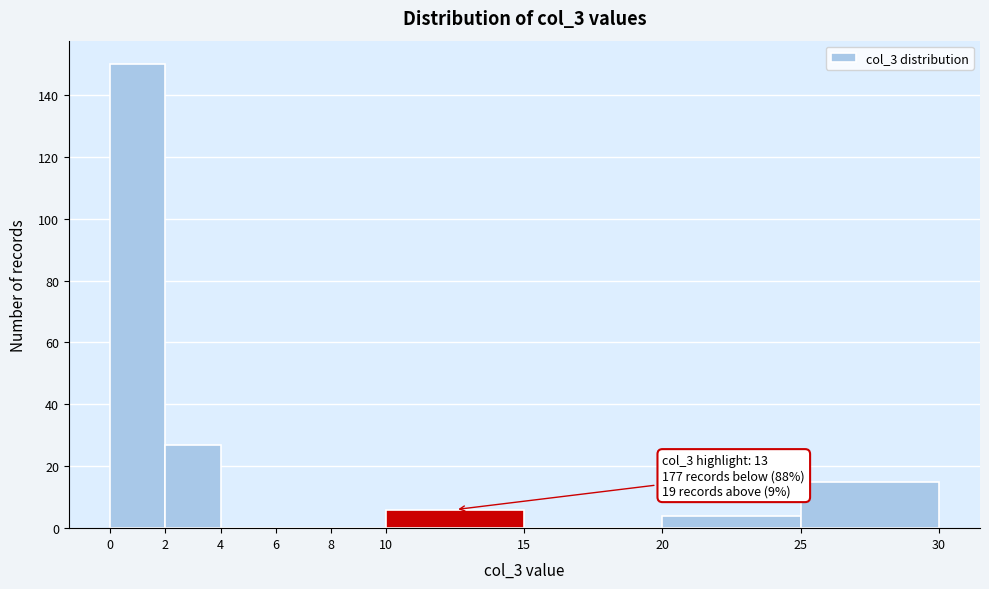

Over which range of the x-axis is the bar tallest?

0 to 2